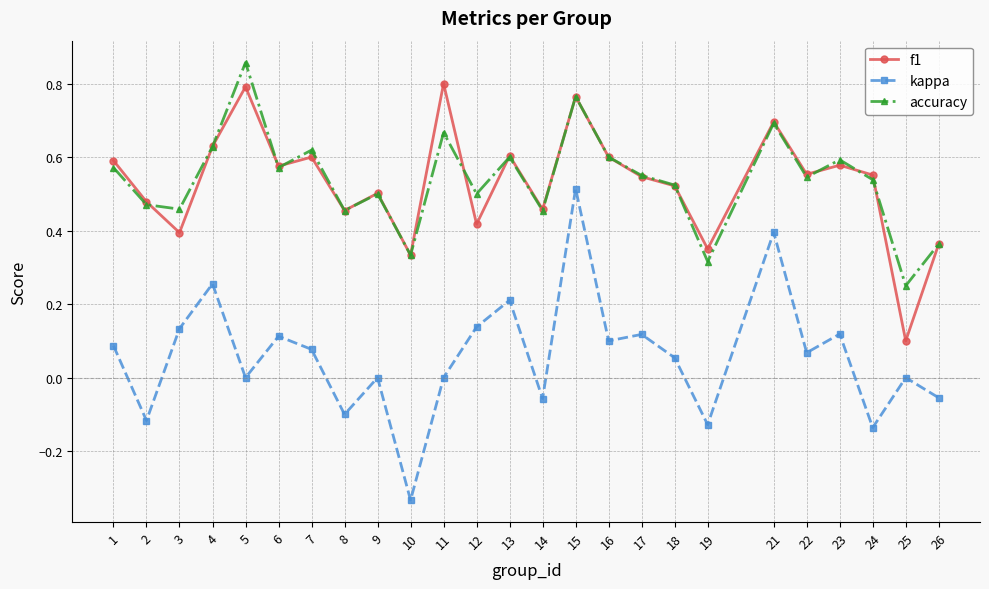

At which label does accuracy reach its peak?

5